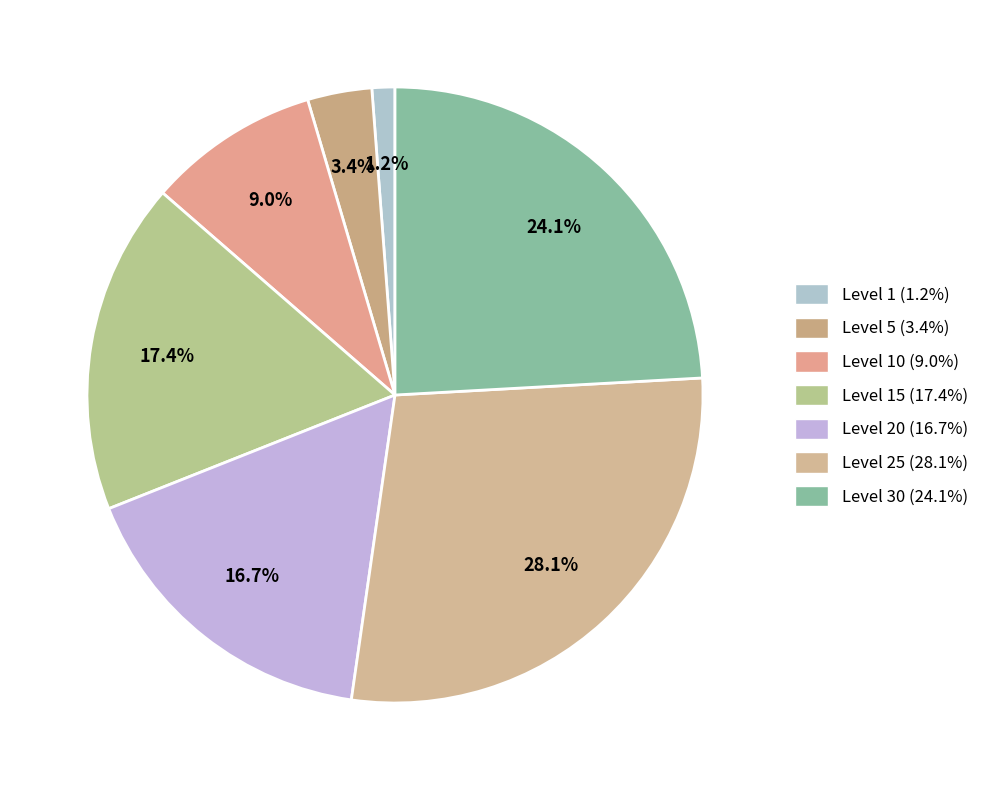

To the nearest percent, what is the average slice percentage?

14%